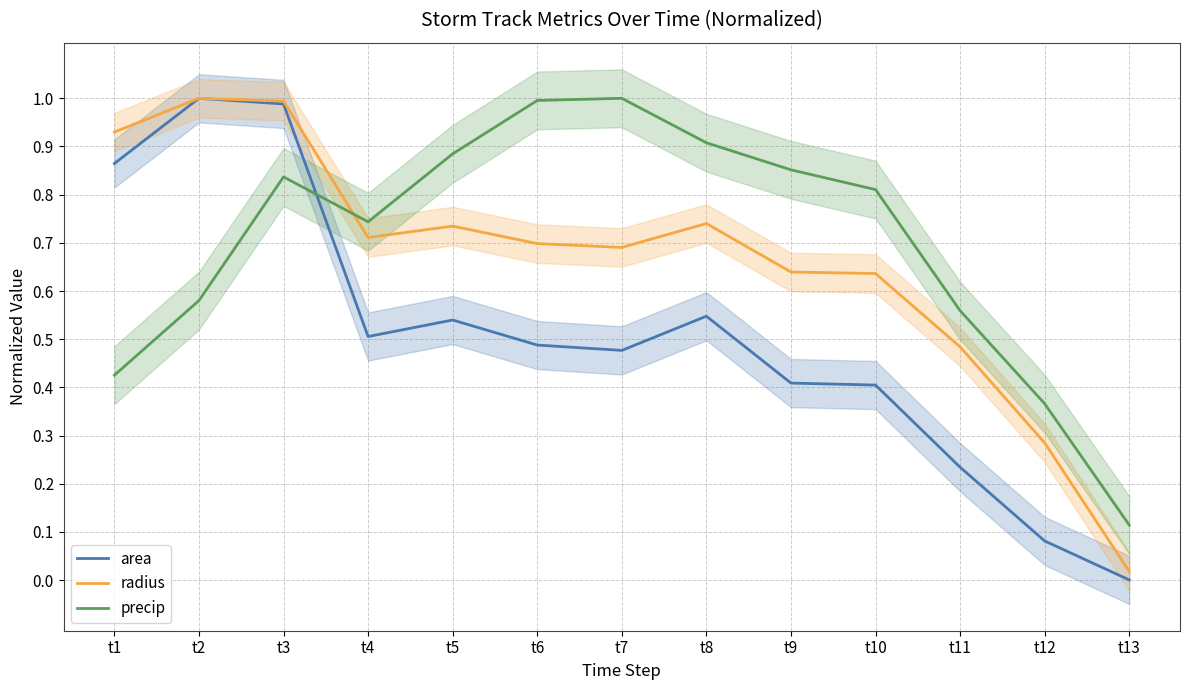

Which label corresponds to the smallest value in the chart?

t13